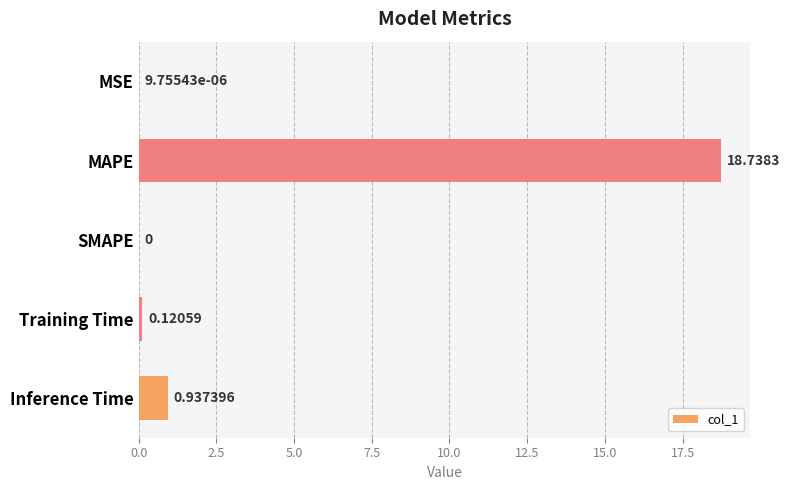

Which has a higher value, Training Time or MSE?

Training Time